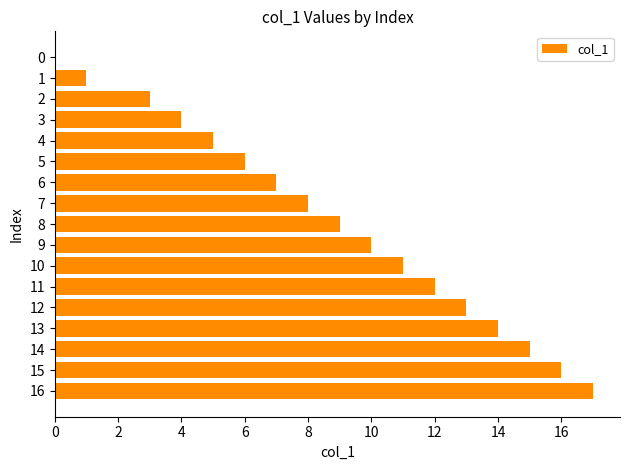

How many values are above zero?

16